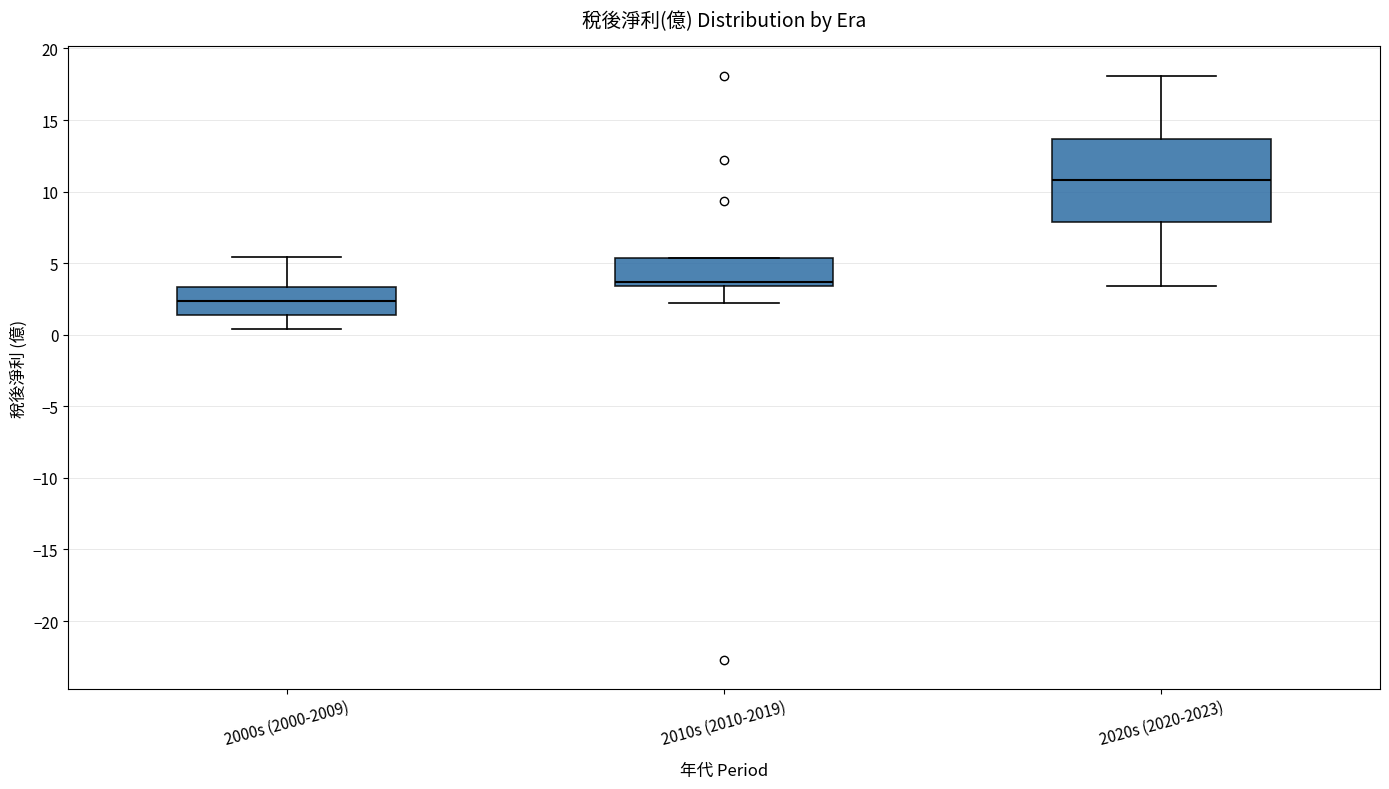

Reading left to right, read every box against the y-axis: the position of its median line, the range the box covers, and the ends of its whiskers. The values are not printed on the chart, so give them approximately, as read against the axis.

2000s (2000-2009): median 2.5, box 1.5 to 3.5, whiskers 0.5 to 5.5
2010s (2010-2019): median 3.5 (just above the box's lower edge), box 3.5 to 5.5, whiskers 2.0 to 5.5
2020s (2020-2023): median 11.0, box 8.0 to 13.5, whiskers 3.5 to 18.0